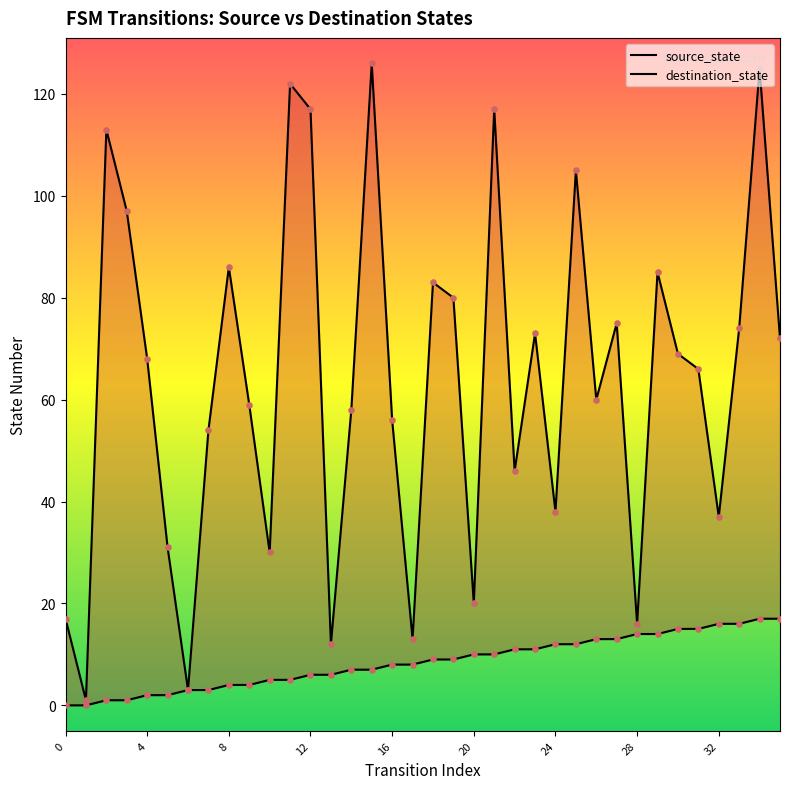

At how many categories does at least one series exceed 46?

24